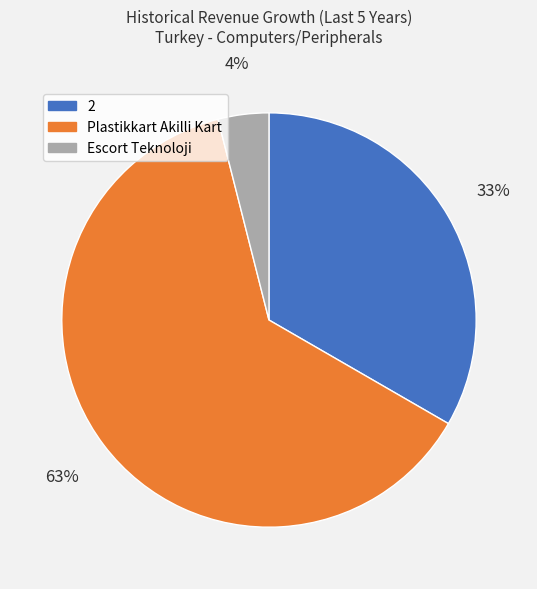

Is there a majority slice in this chart?

Yes